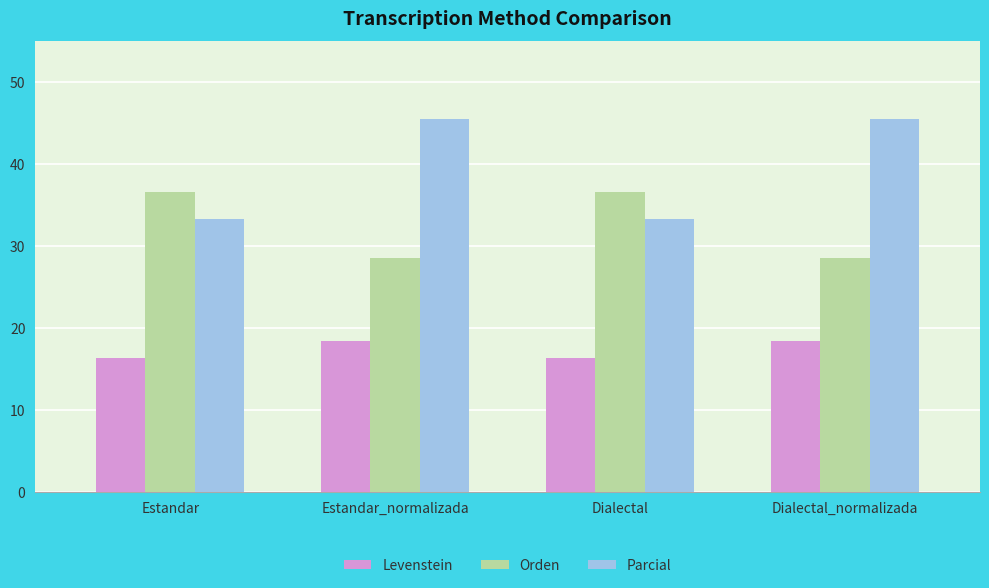

What position from the right is Dialectal_normalizada?

1